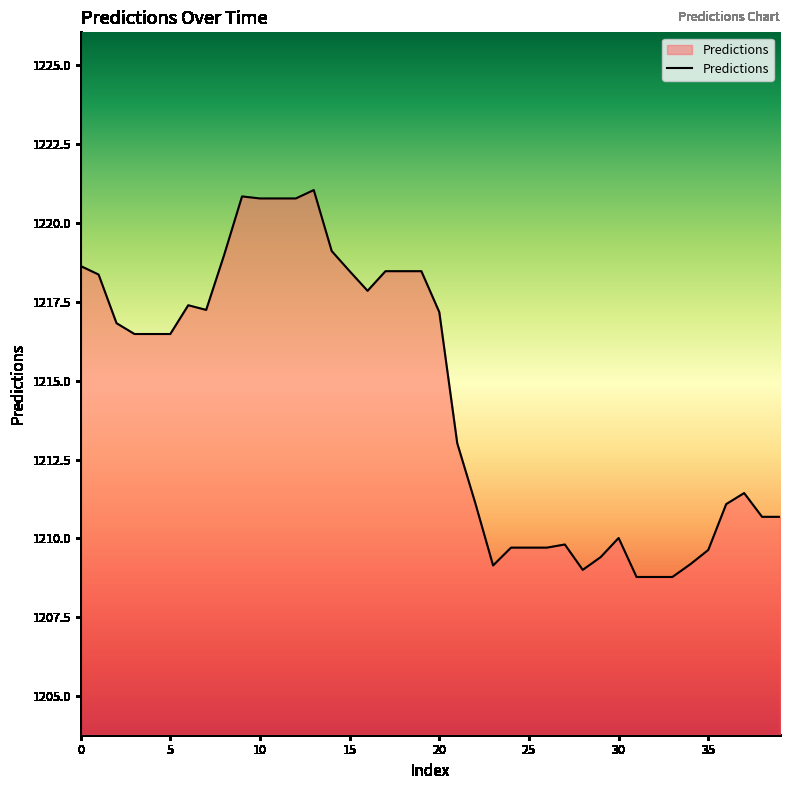

What is the maximum value shown in the chart?

1221.0